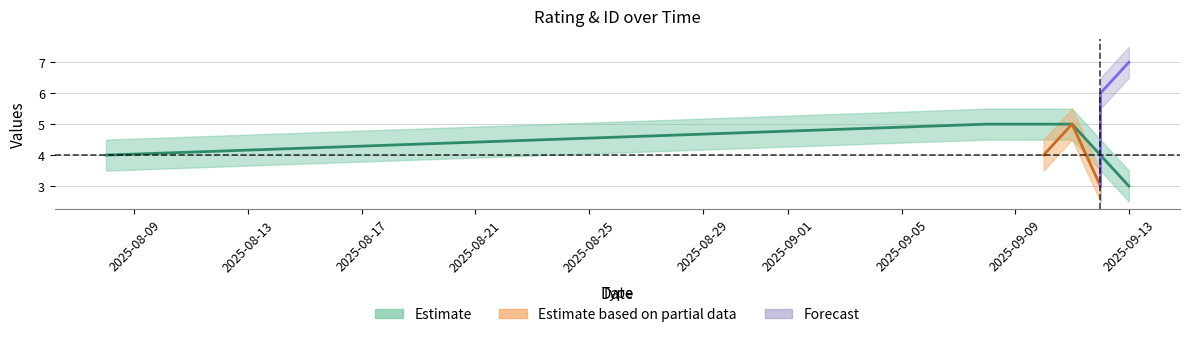

Is the value of rating_lower at 2025-09-13 greater than the value of id at 2025-09-11?

No